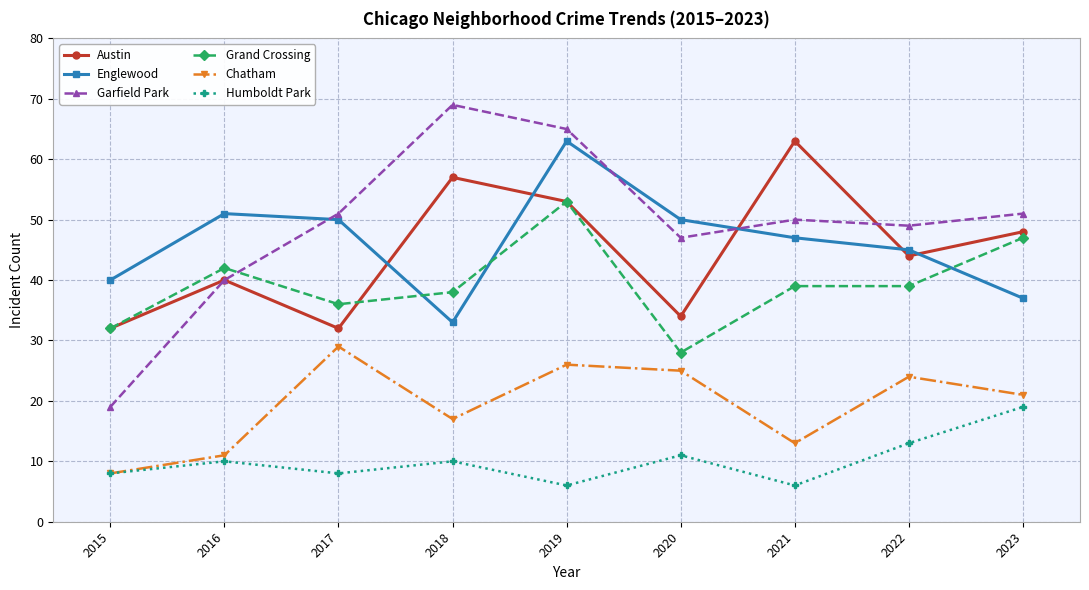

What is the sum of the Austin values at 2021 and 2022?

107